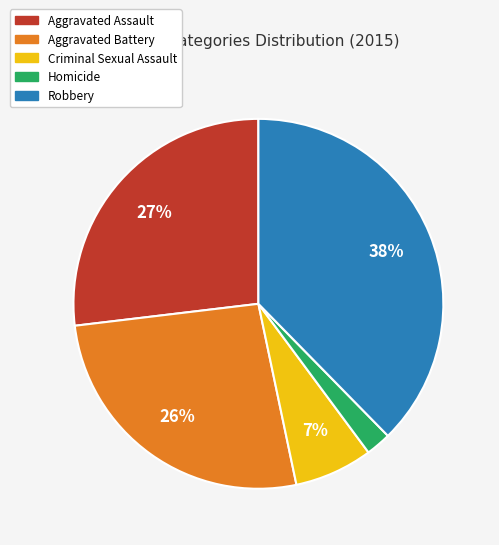

Does Homicide account for over 50% of the chart?

No